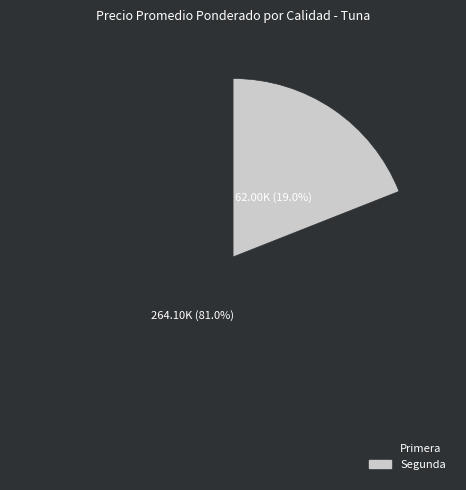

Which slice represents more than half of the pie?

Primera